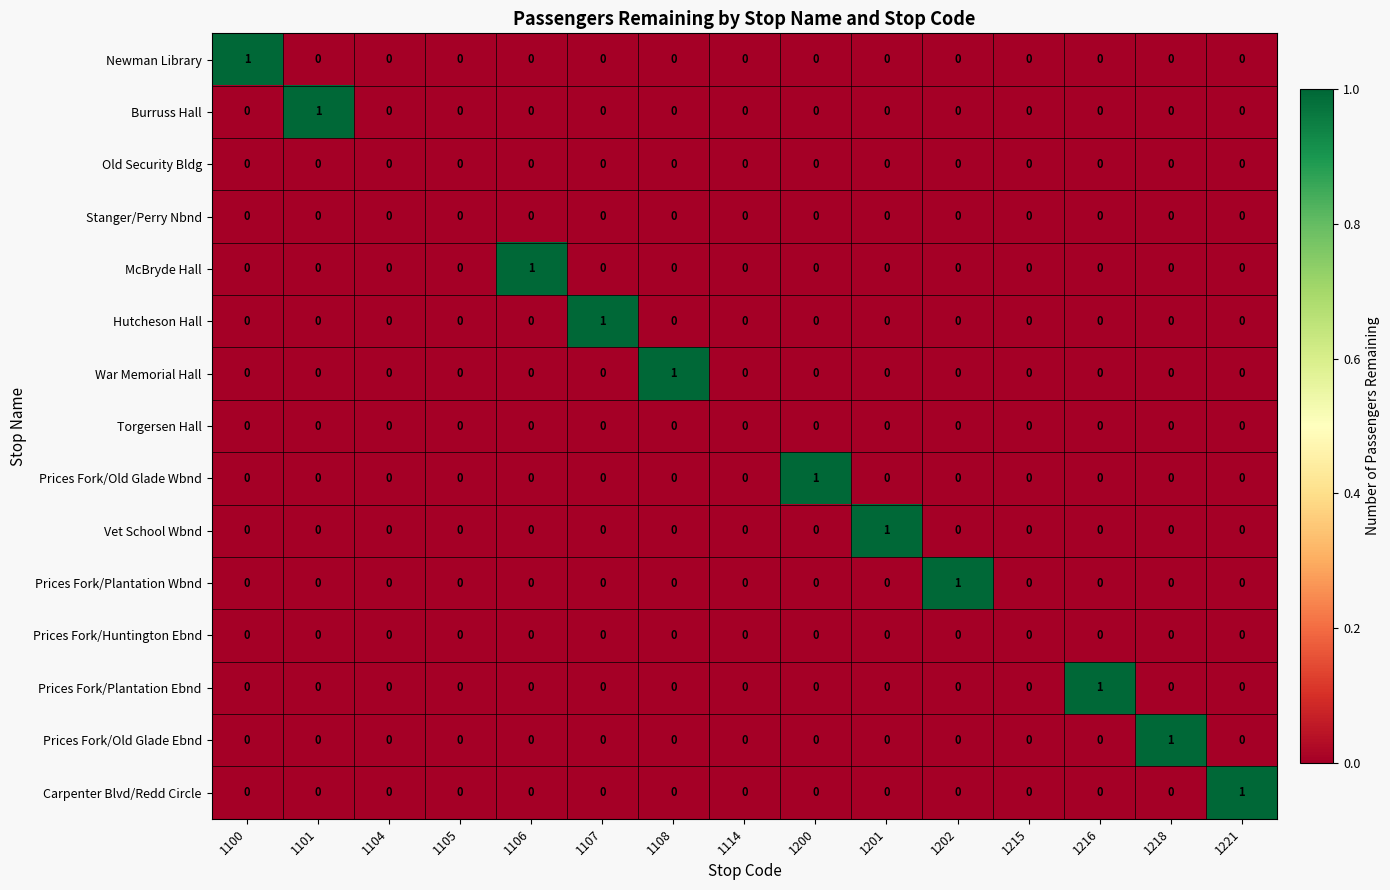

How many Burruss Hall values are between 0 and 1?

15